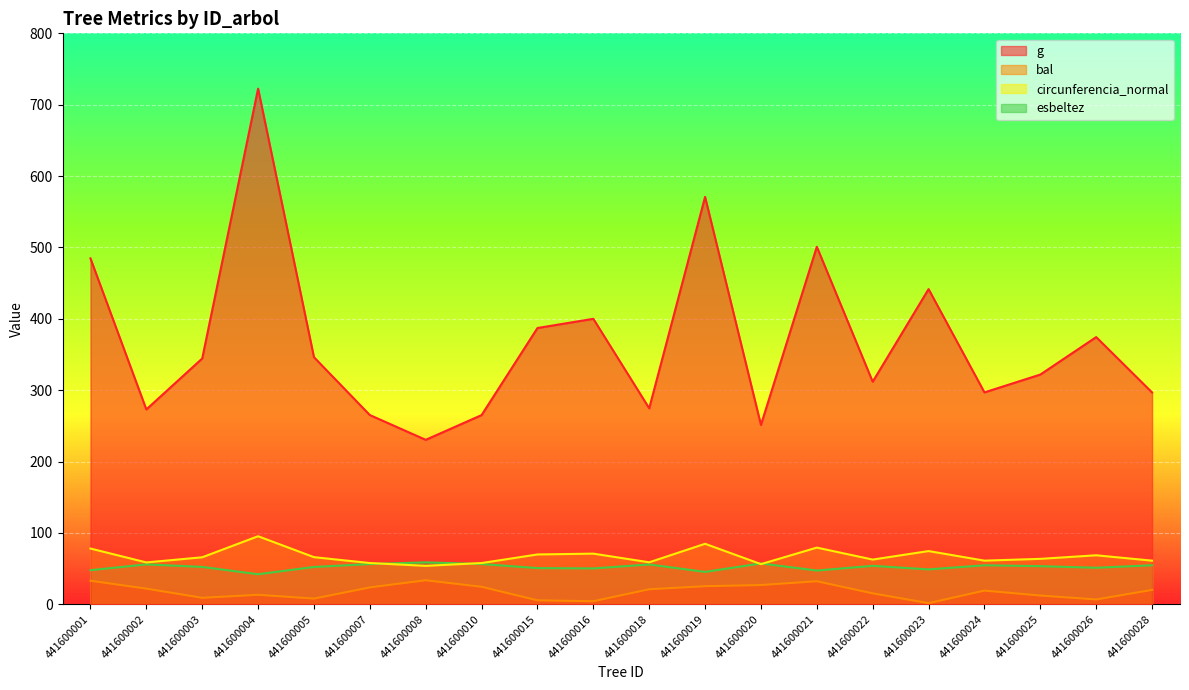

True or false: bal has more than 0 interior local peaks.

True